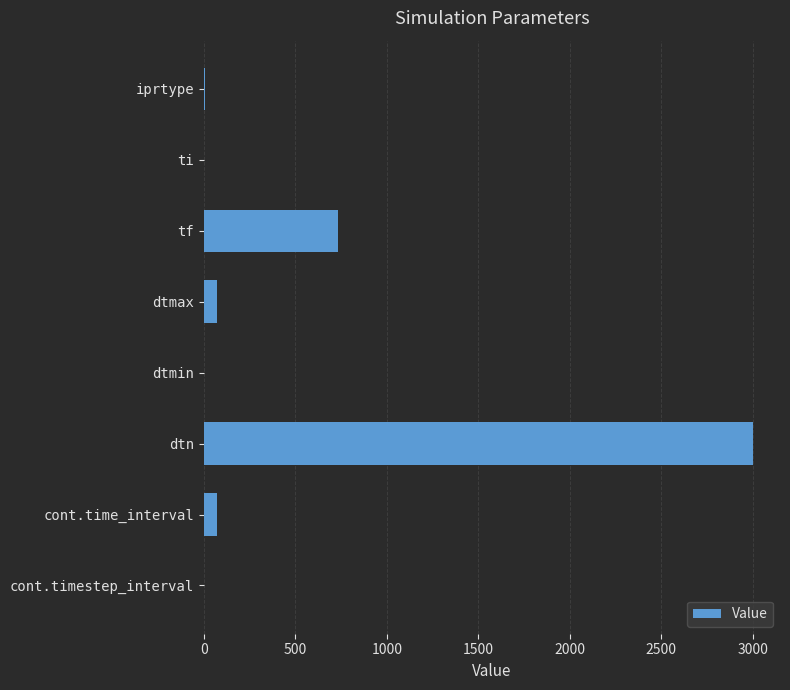

What is the average value?

485.1